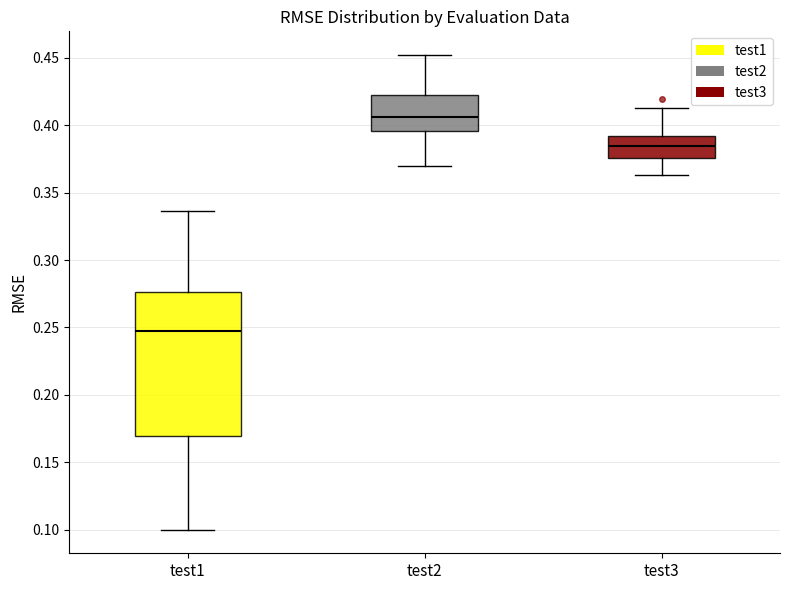

Which box is the tallest, from its lower edge to its upper edge?

test1